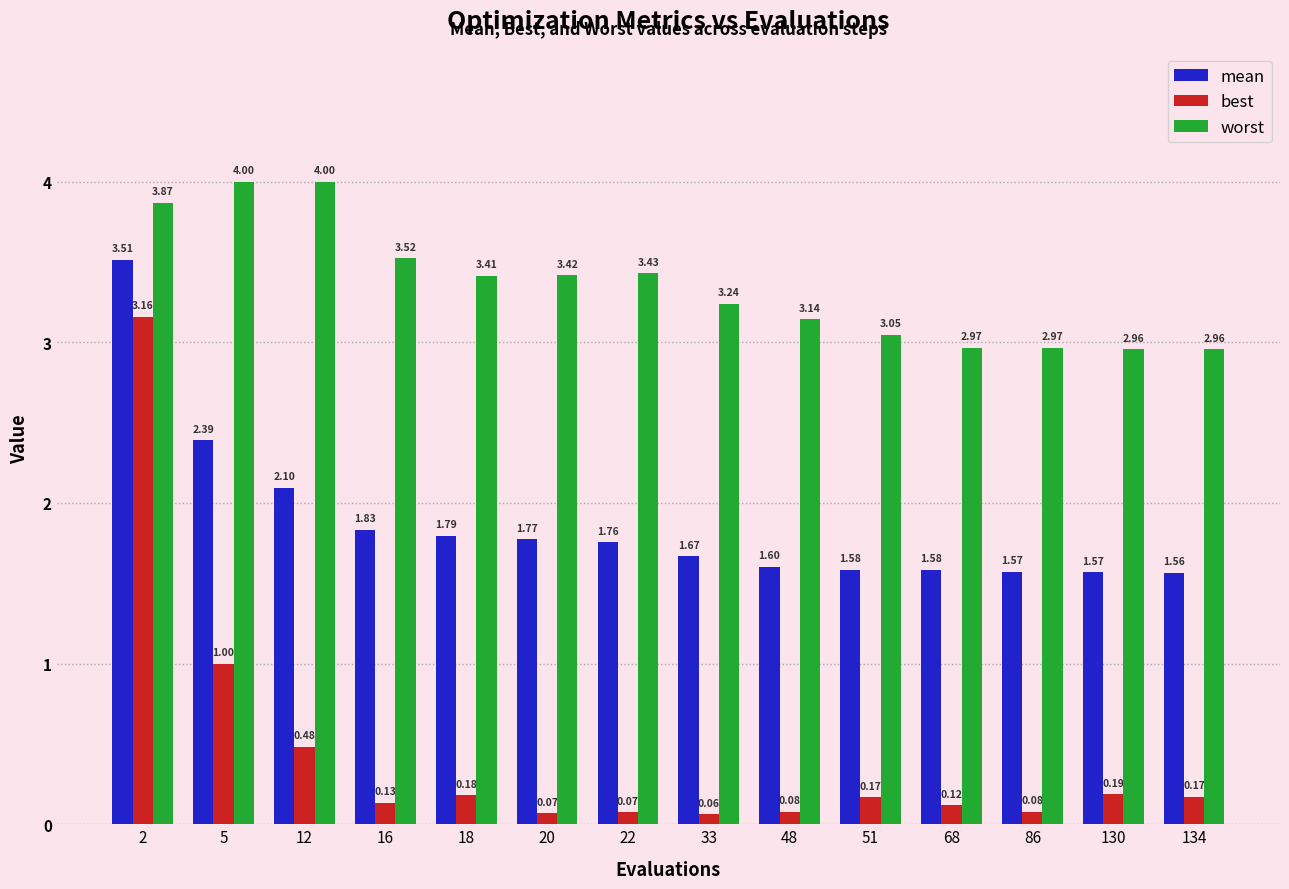

Which series changed the most between 5 and 68?

worst